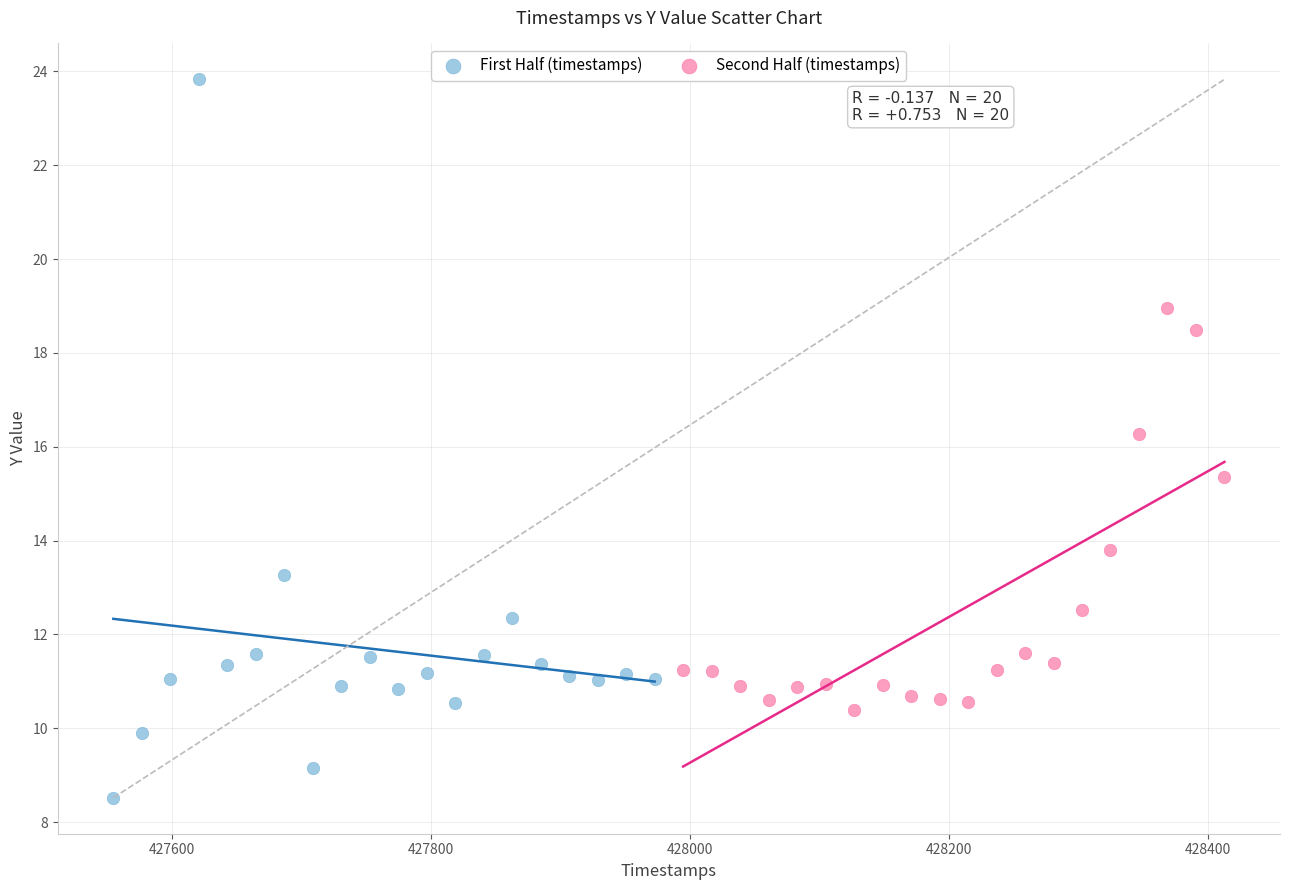

Which series has the largest Y range (max minus min)?

First Half (timestamps)